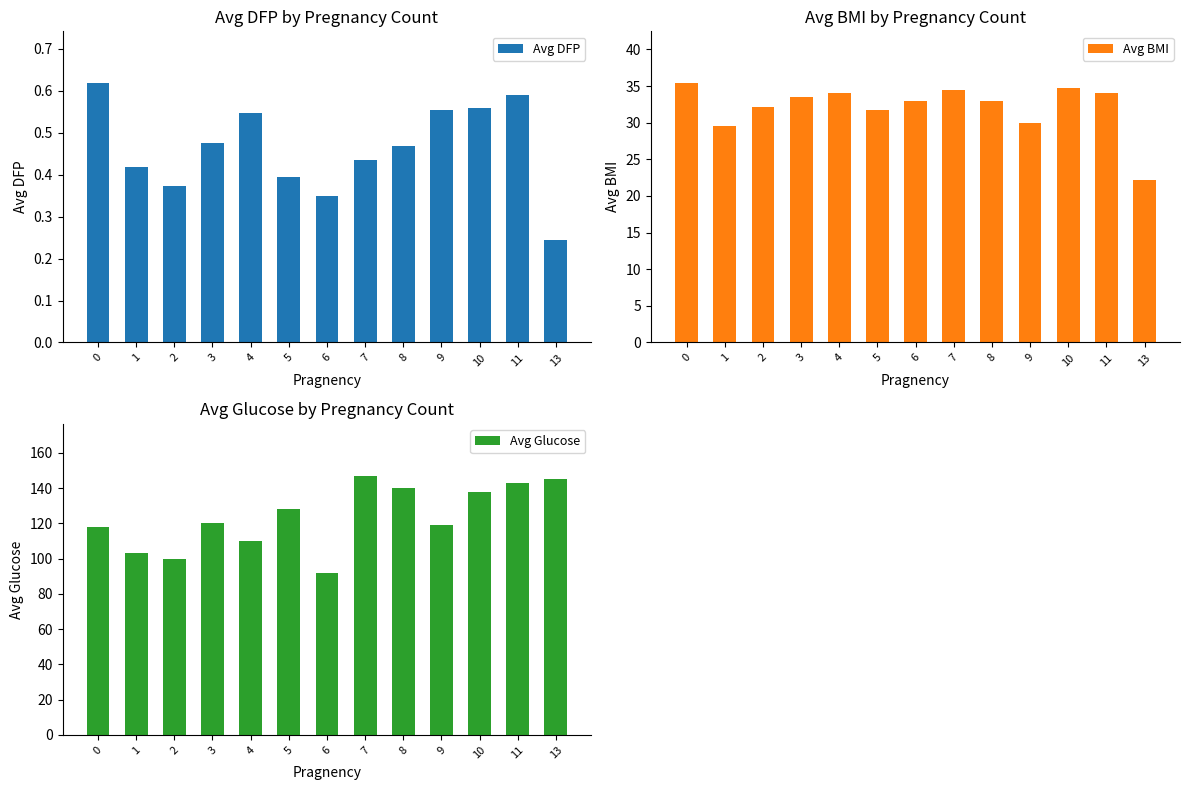

Are the bars grouped side by side (vs. stacked)?

Yes